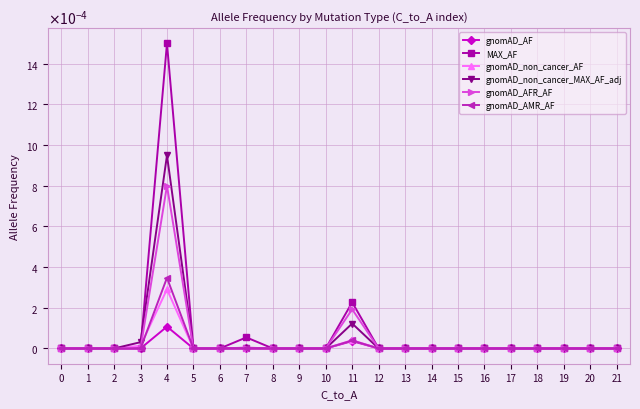

What are all the series names shown in the legend?

gnomAD_AF, MAX_AF, gnomAD_non_cancer_AF, gnomAD_non_cancer_MAX_AF_adj, gnomAD_AFR_AF, gnomAD_AMR_AF